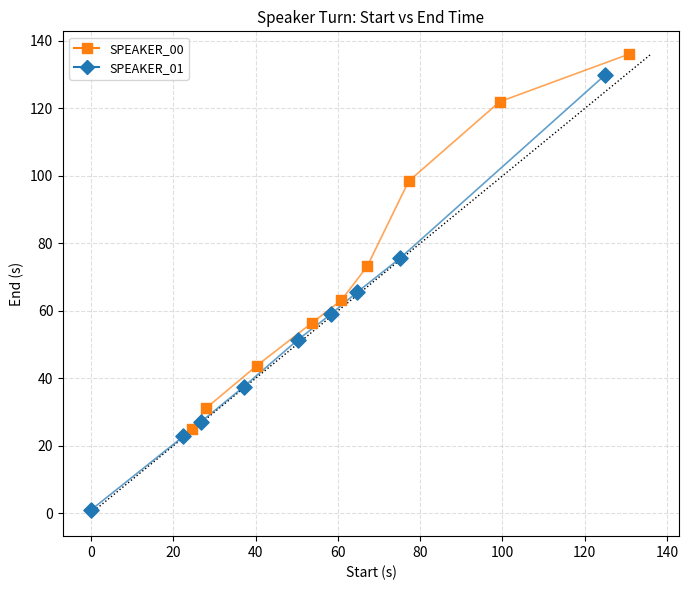

Which series contains the highest Y value?

SPEAKER_00